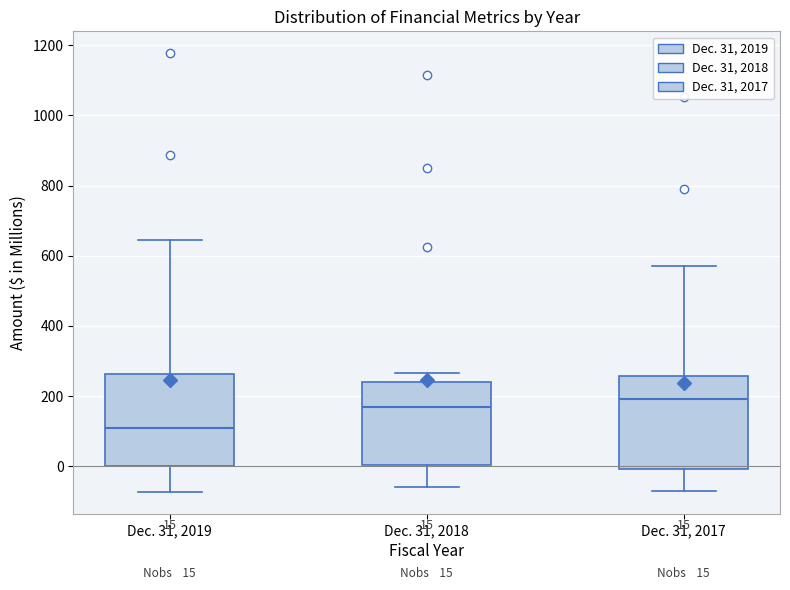

Which box's median line is the lowest?

Dec. 31, 2019